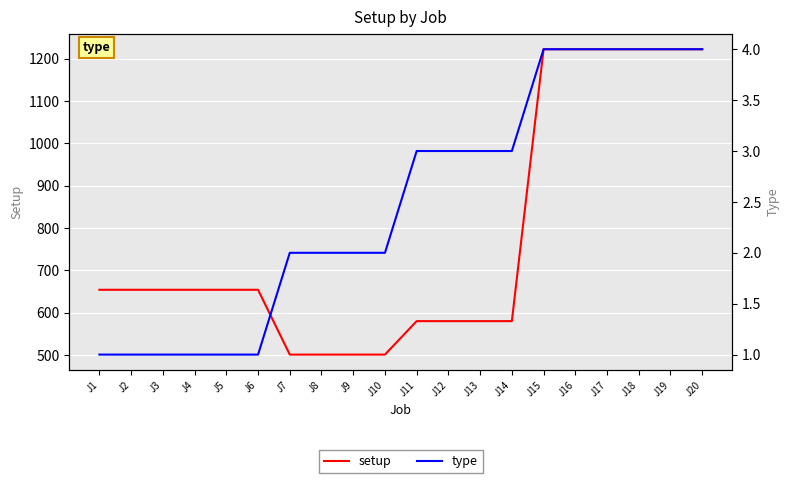

True or false: type and setup intersect in this chart.

False